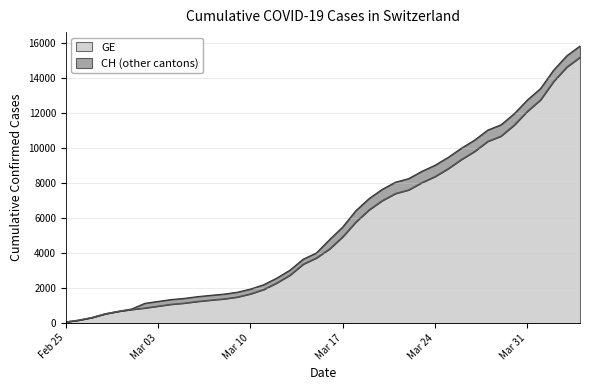

Where is CH nearest to the value 7961?

2020-03-21